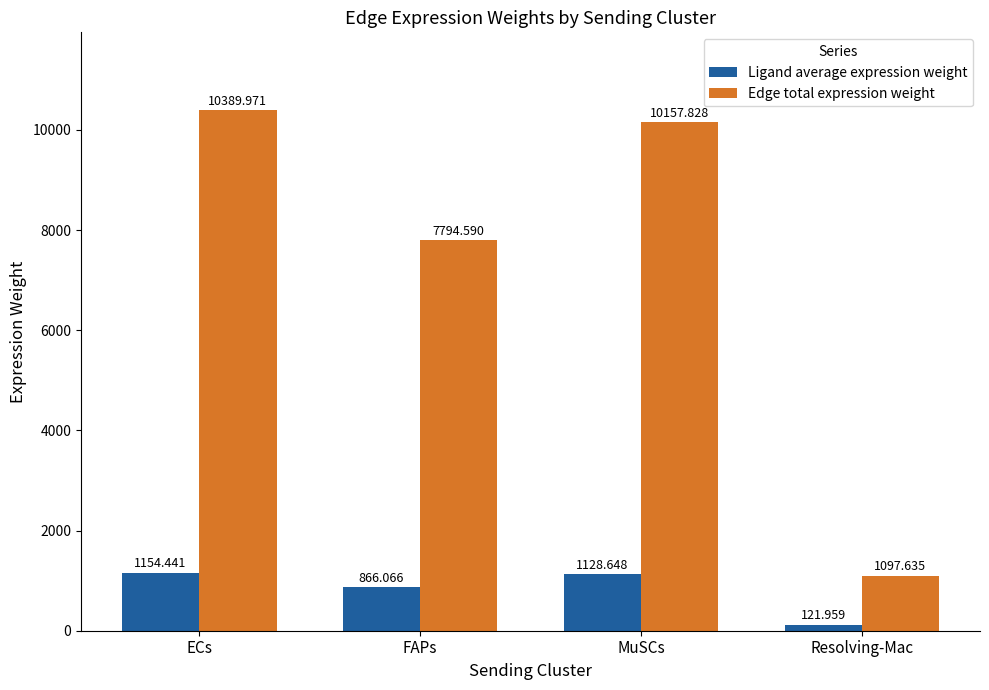

At which category is the sum across all series the highest?

ECs